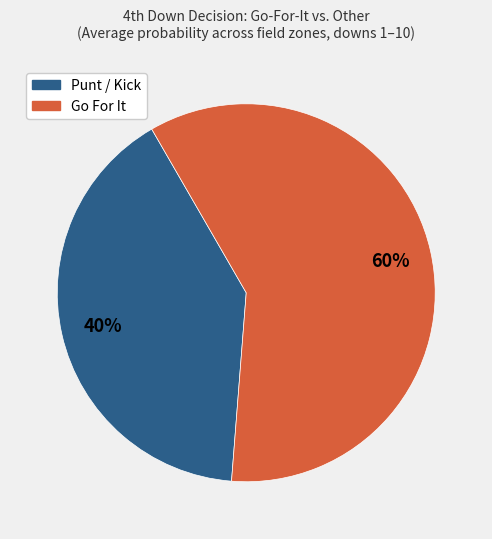

Is there any slice that represents more than half of the pie?

Yes